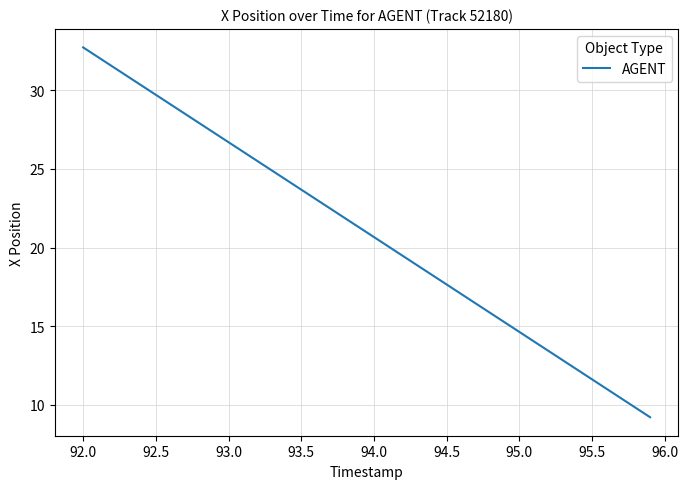

Does the chart display data point markers on the line(s)?

No